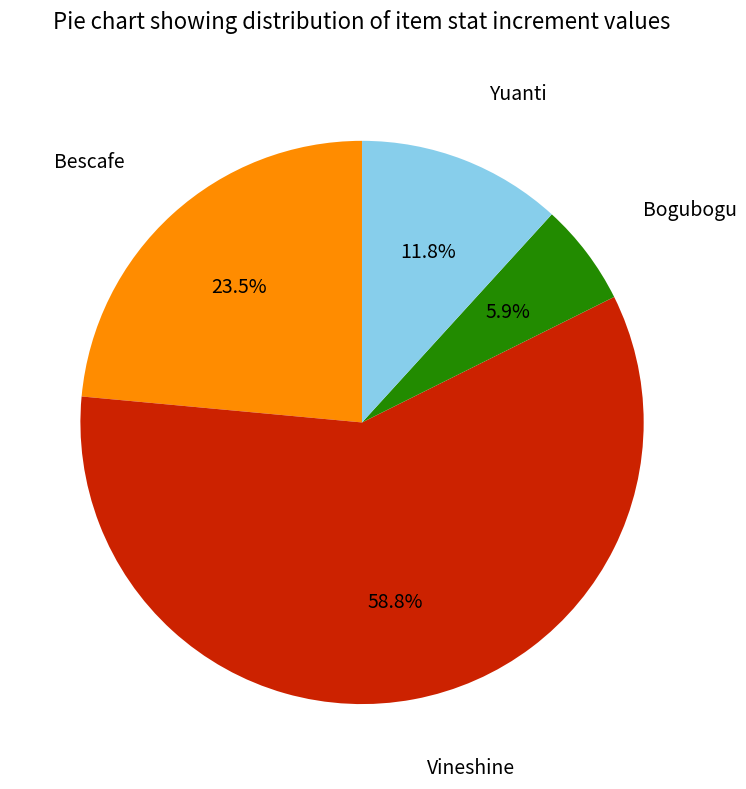

Which has a higher value, Bescafe or Yuanti?

Bescafe